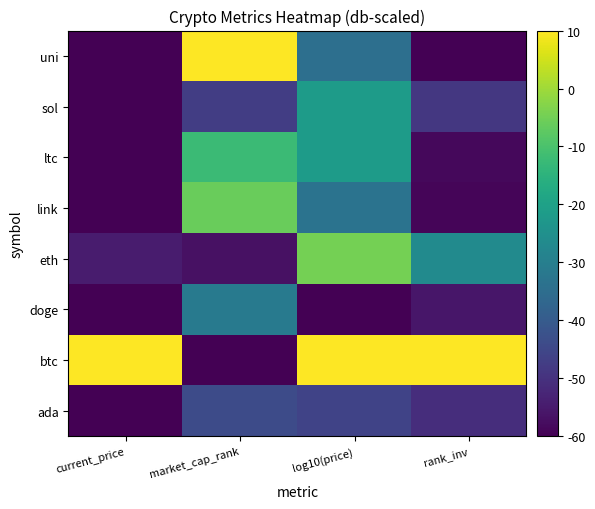

At market_cap_rank, list the series in order from smallest to largest.

btc, eth, sol, ada, doge, ltc, link, uni